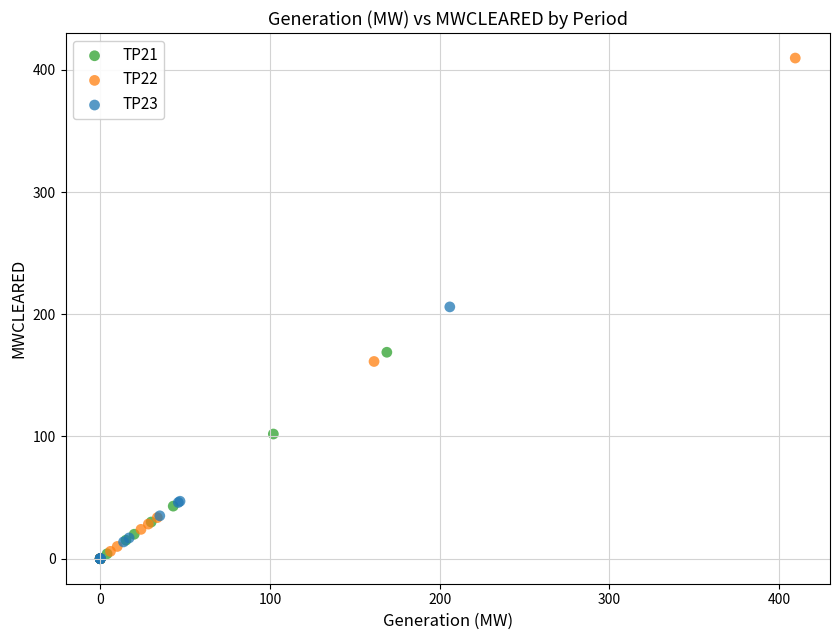

Which series has the widest spread of Y values?

TP22